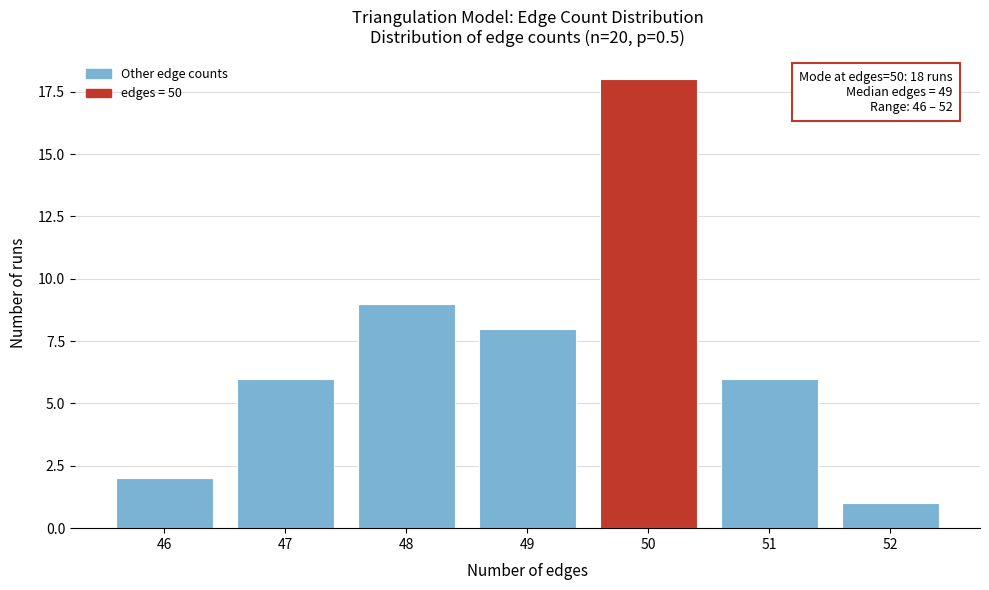

Reading left to right, extract all data points from this chart.

2	6	9	8	18	6	1